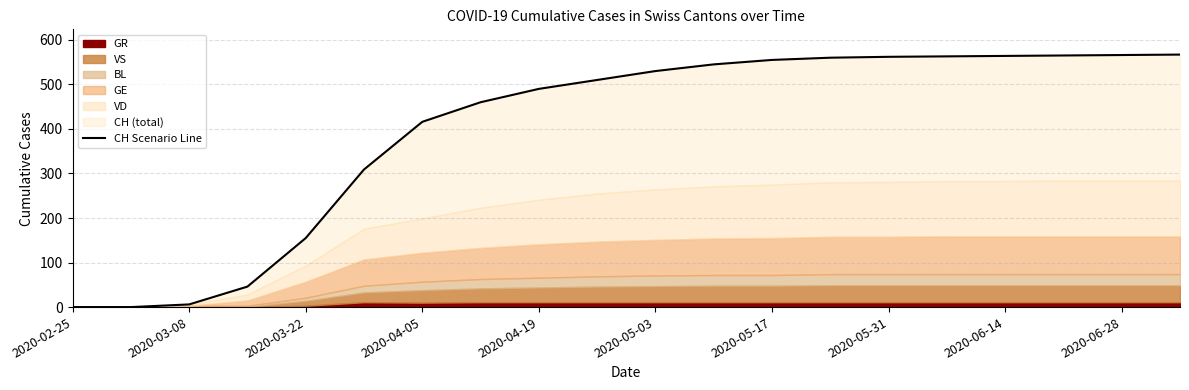

What is the difference between the maximum and minimum values?

567